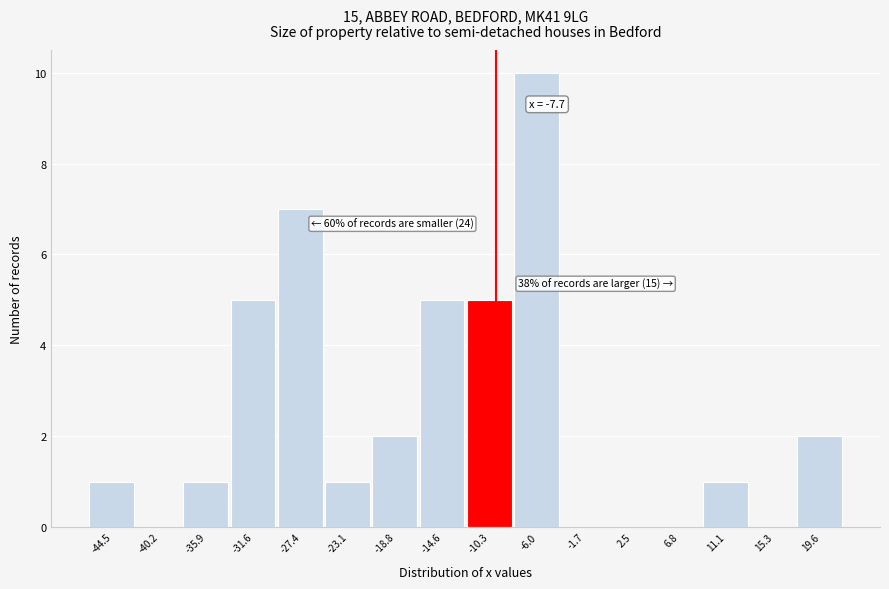

Reading left to right, extract all data points from this chart.

-44.5=1	-40.2=0	-35.9=1	-31.6=5	-27.4=7	-23.1=1	-18.8=2	-14.6=5	-10.3=5	-6.0=10	-1.7=0	2.5=0	6.8=0	11.1=1	15.3=0	19.6=2